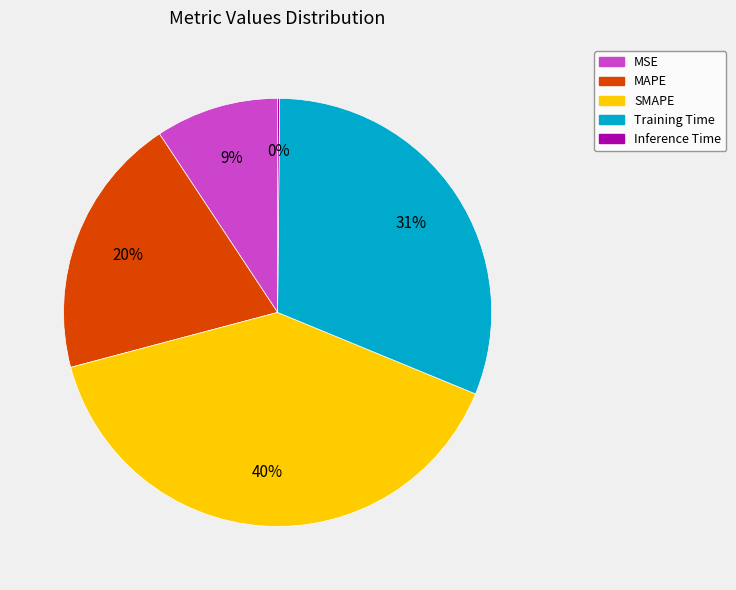

Is there a majority slice in this chart?

No